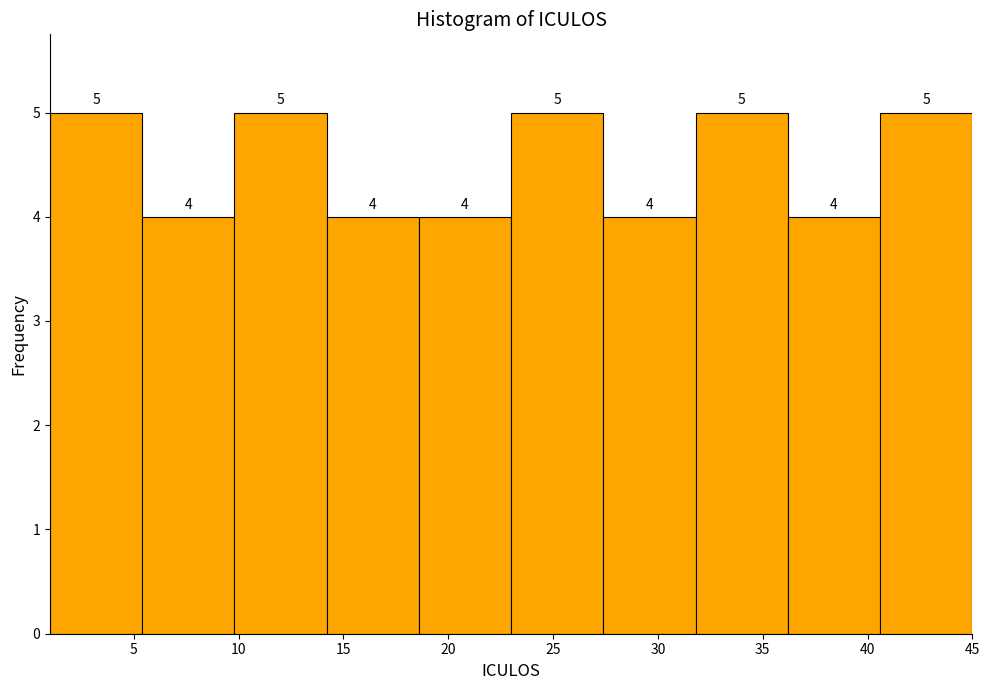

Reading left to right, transcribe this chart: for each bar, give the range it covers on the x-axis and its height. The bar edges are not printed on the chart, so give them approximately, as read against the axis.

1.0 to 5.4: 5
5.4 to 9.8: 4
9.8 to 14.2: 5
14.2 to 18.6: 4
18.6 to 23.0: 4
23.0 to 27.4: 5
27.4 to 31.8: 4
31.8 to 36.2: 5
36.2 to 40.6: 4
40.6 to 45.0: 5